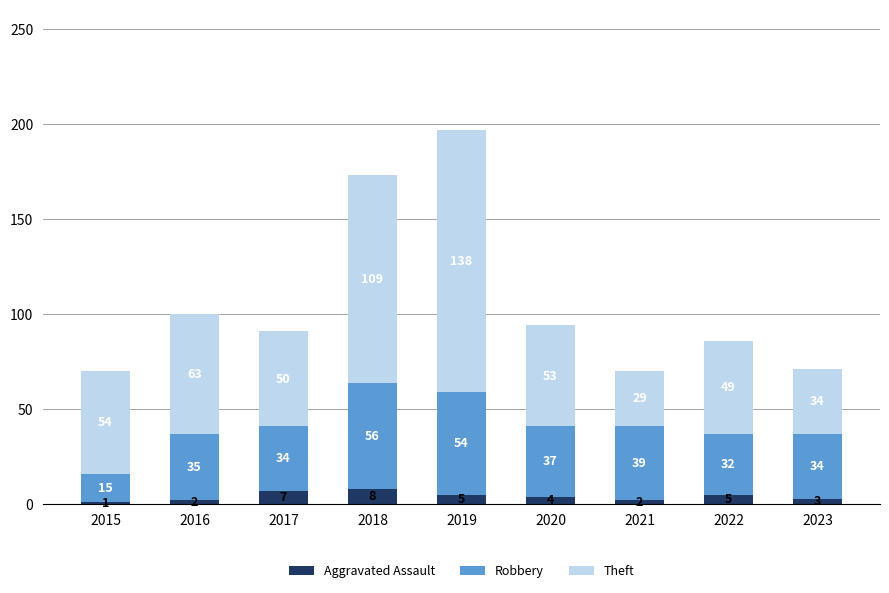

The value of Aggravated Assault at 2019 is 5. True or false?

True